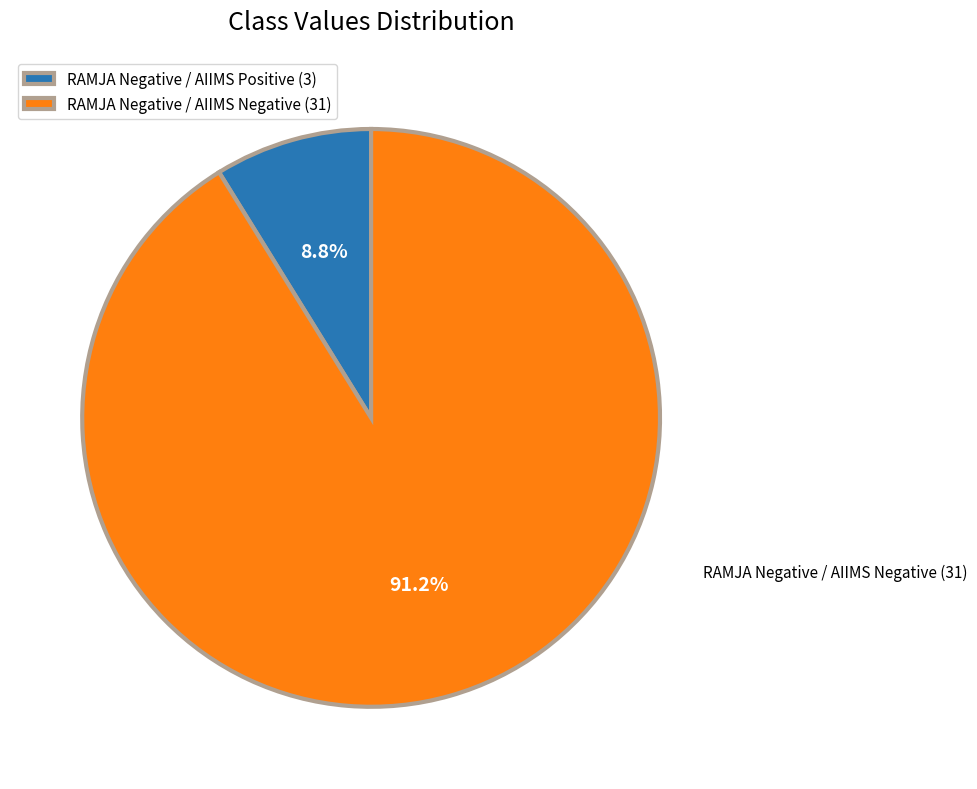

To the nearest percent, what is the difference between the largest and smallest slice percentages?

82%